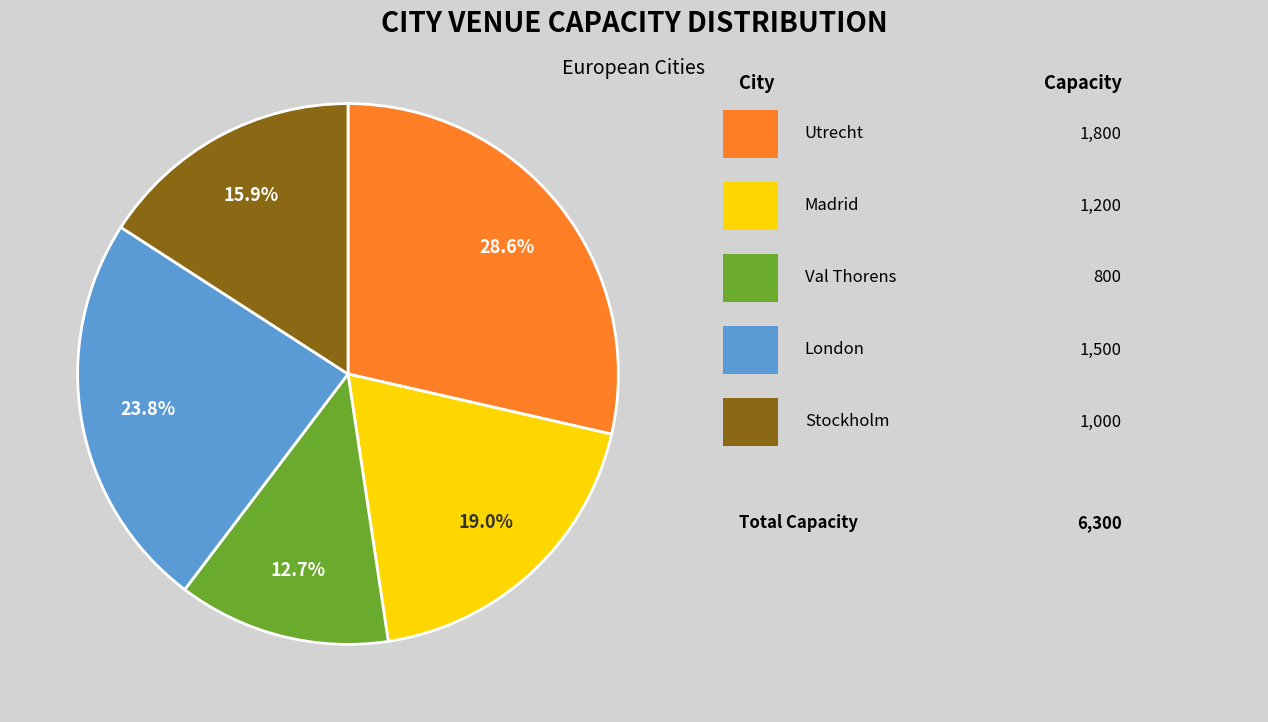

Is there any slice that represents more than half of the pie?

No